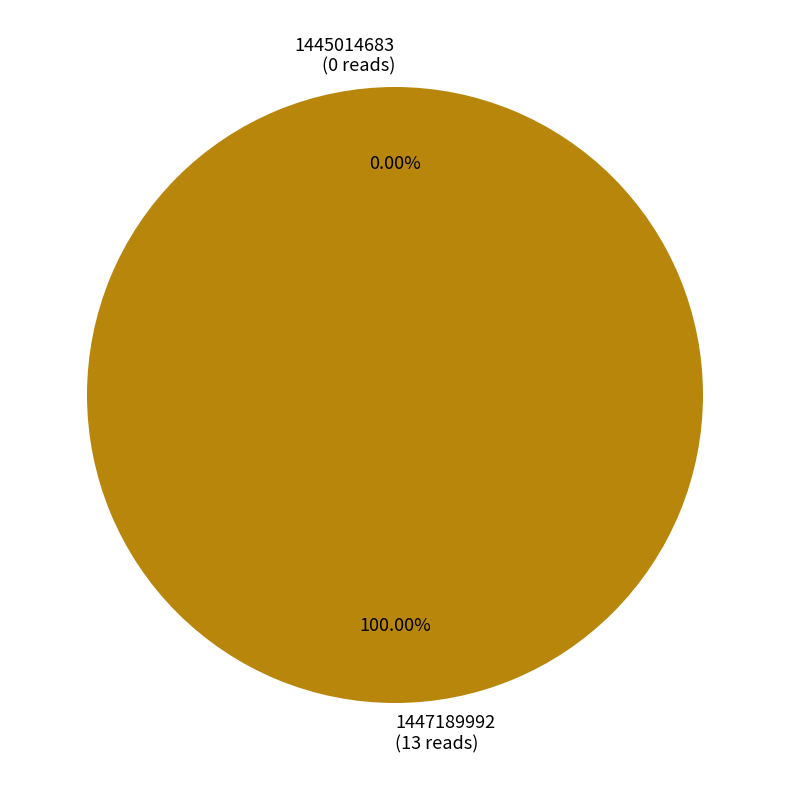

Which slice is the largest?

1447189992